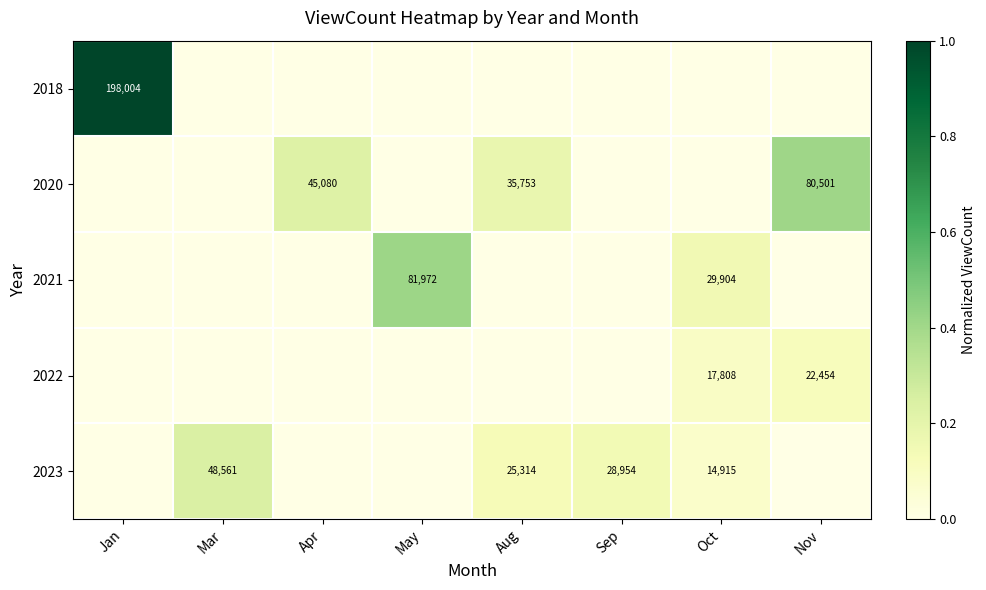

True or false: 2022 has a value of 22454 at Nov.

True